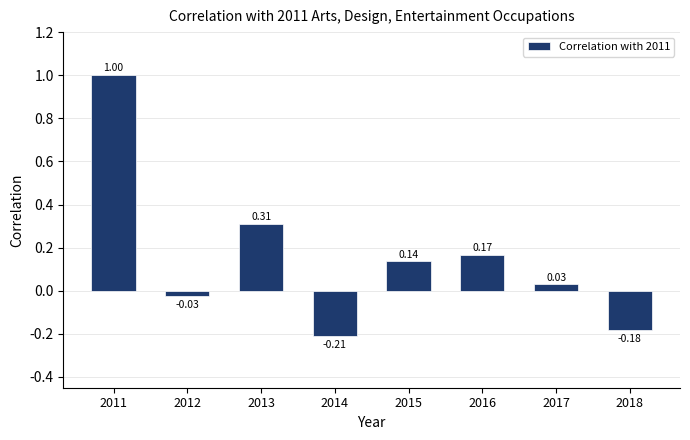

Between 2017 and 2012, which is larger?

2017